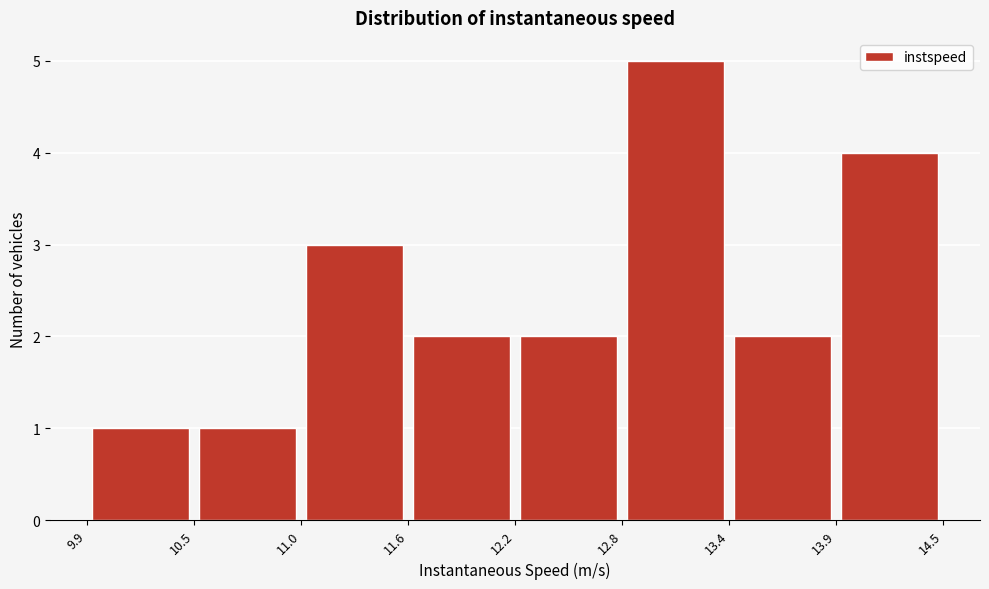

Which range on the x-axis has the tallest bar?

12.8 to 13.4